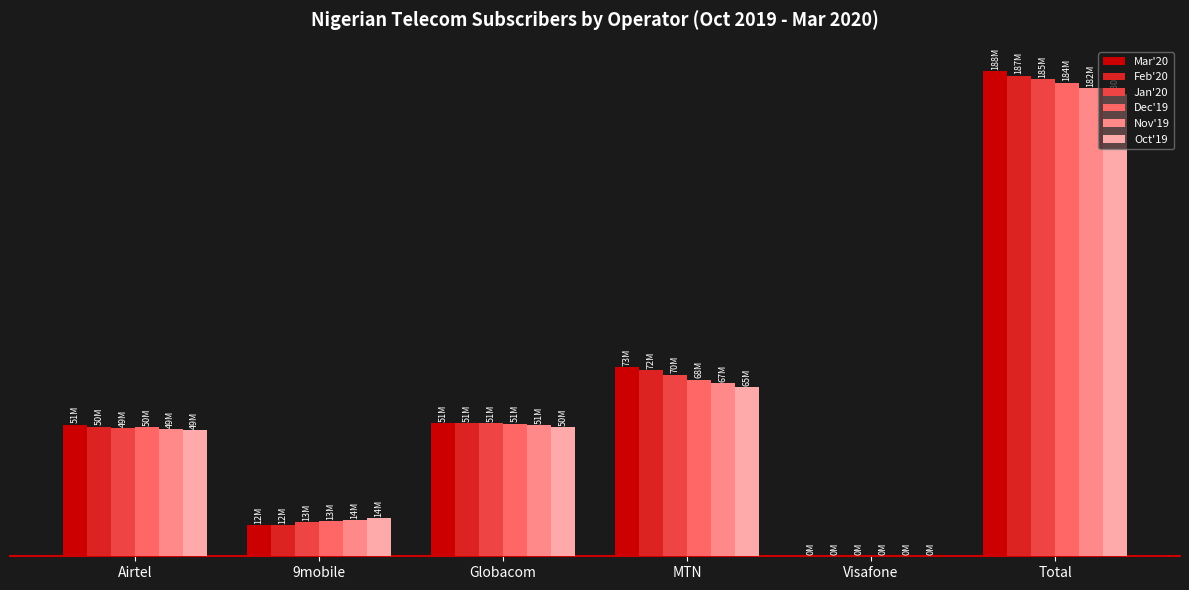

Reading left to right, transcribe all the data shown in this chart.

Mar'20: 51298878	12123185	51856114	73573788	137086	188989051
Feb'20: 50488099	12243810	51804359	72473624	137086	187146978
Jan'20: 49997710	13157543	51755561	70693058	138144	185742016
Dec'19: 50186988	13641995	51700052	68762634	134518	184426187
Nov'19: 49650155	14164411	51137642	67348858	134274	182435340
Oct'19: 49081899	14792206	50255796	65870174	118270	180118345